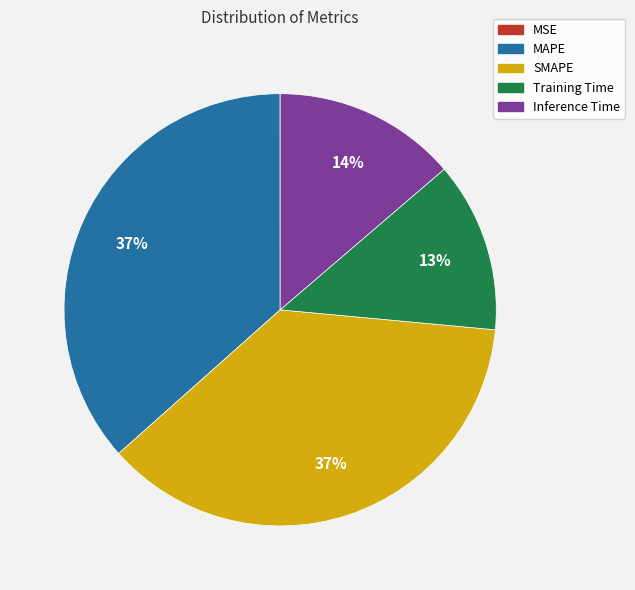

Between MAPE and Inference Time, which is larger?

MAPE